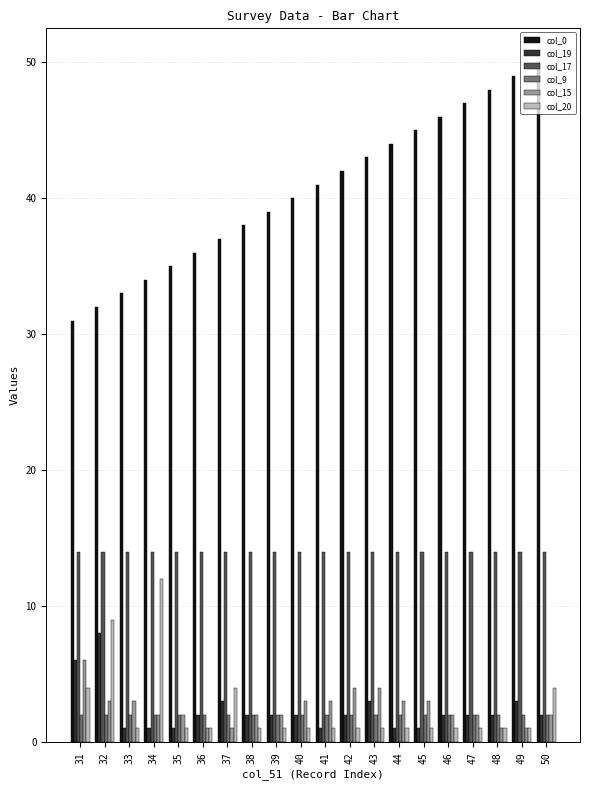

How many groups of bars are there?

20